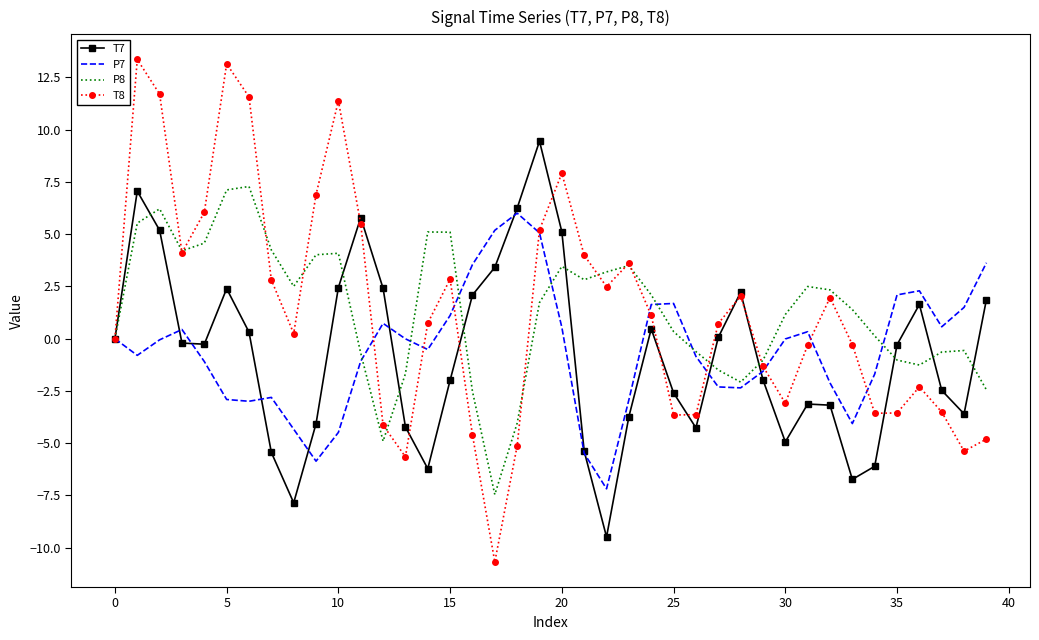

Which series has the widest spread of values?

T8